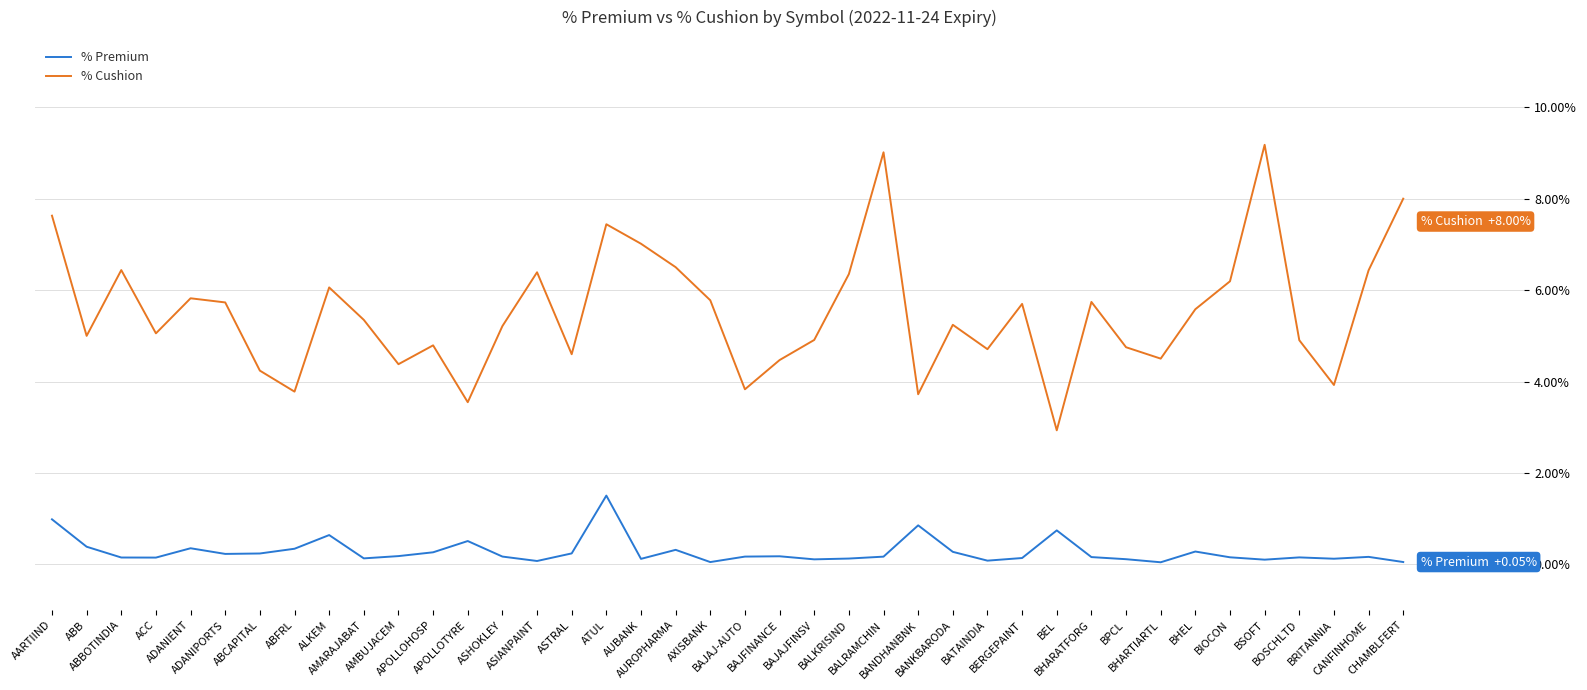

The value of % Cushion at ACC is 5.1. True or false?

True